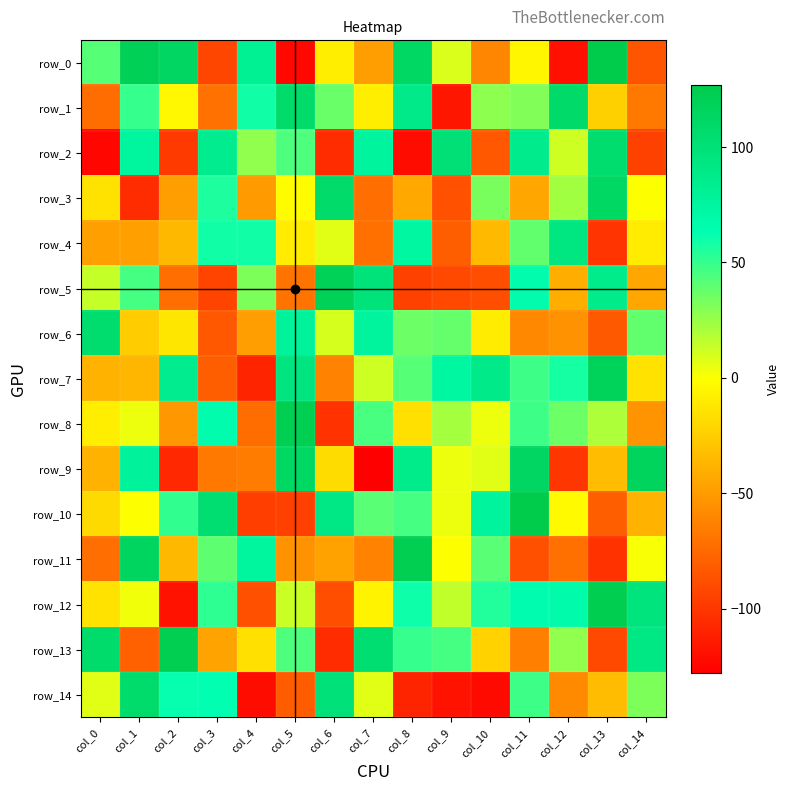

What is the approximate value of row_4 at col_12, to the nearest 10?

90